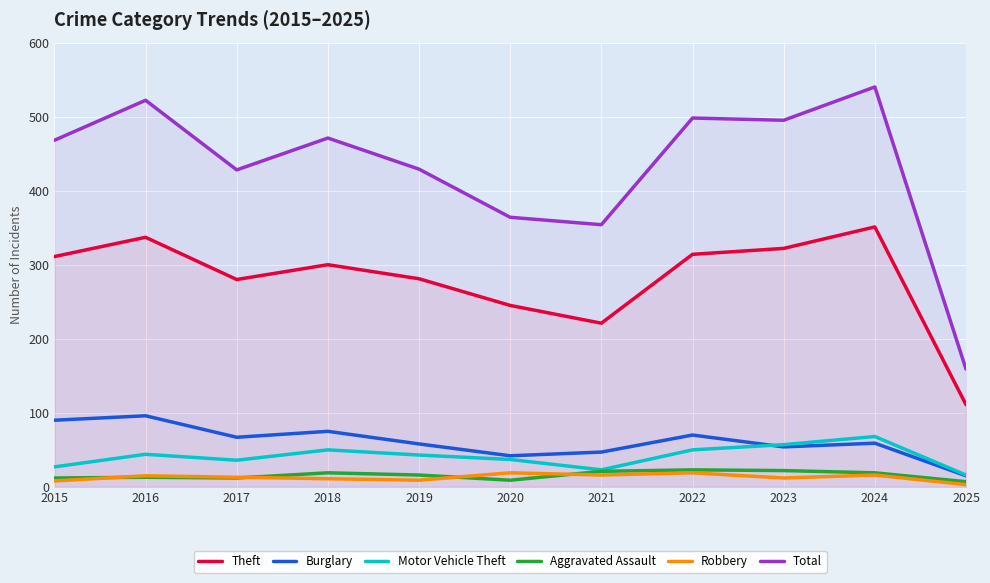

What is the difference between the maximum and minimum values in the Theft series?

240